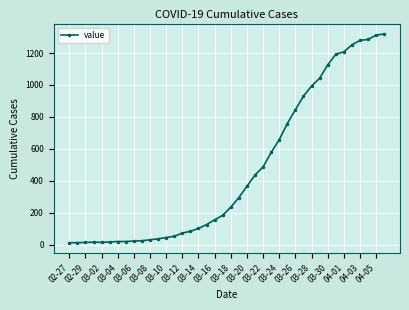

What is the sum of all values?

18689